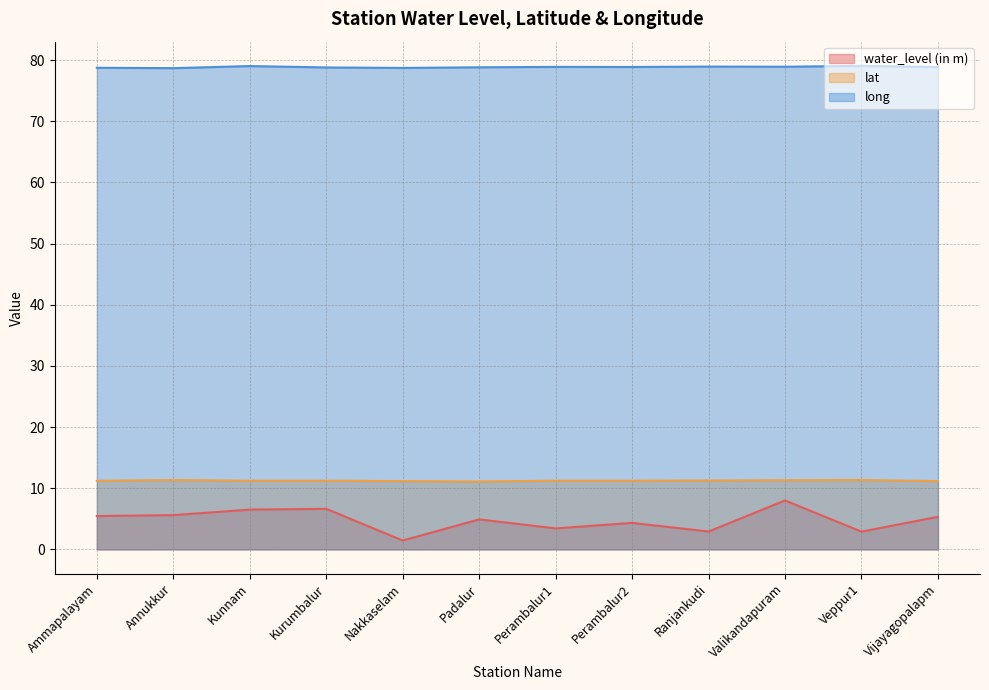

What is the label of the 10th point from the right?

Kunnam